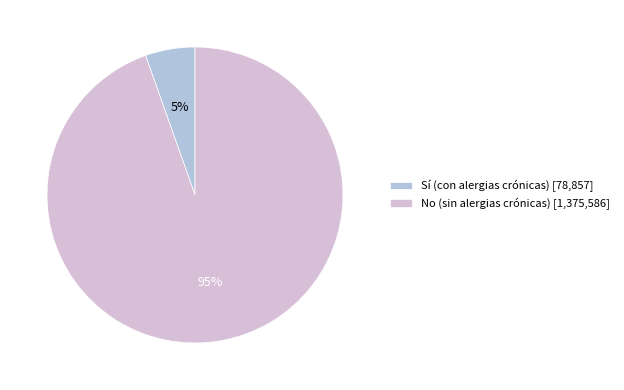

Does any single category account for the majority?

Yes